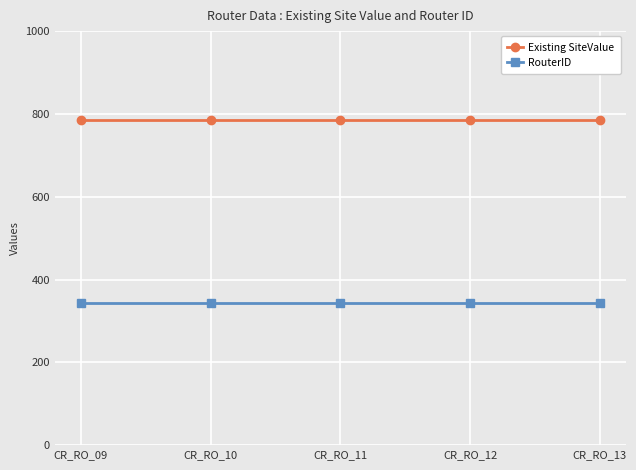

What is the sum of all RouterID values?

1715